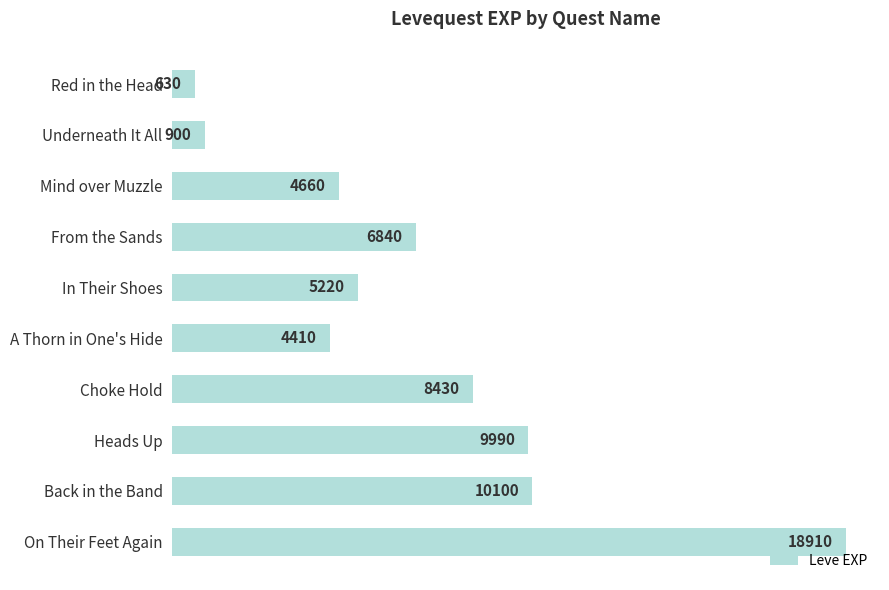

What position from the top is From the Sands?

4